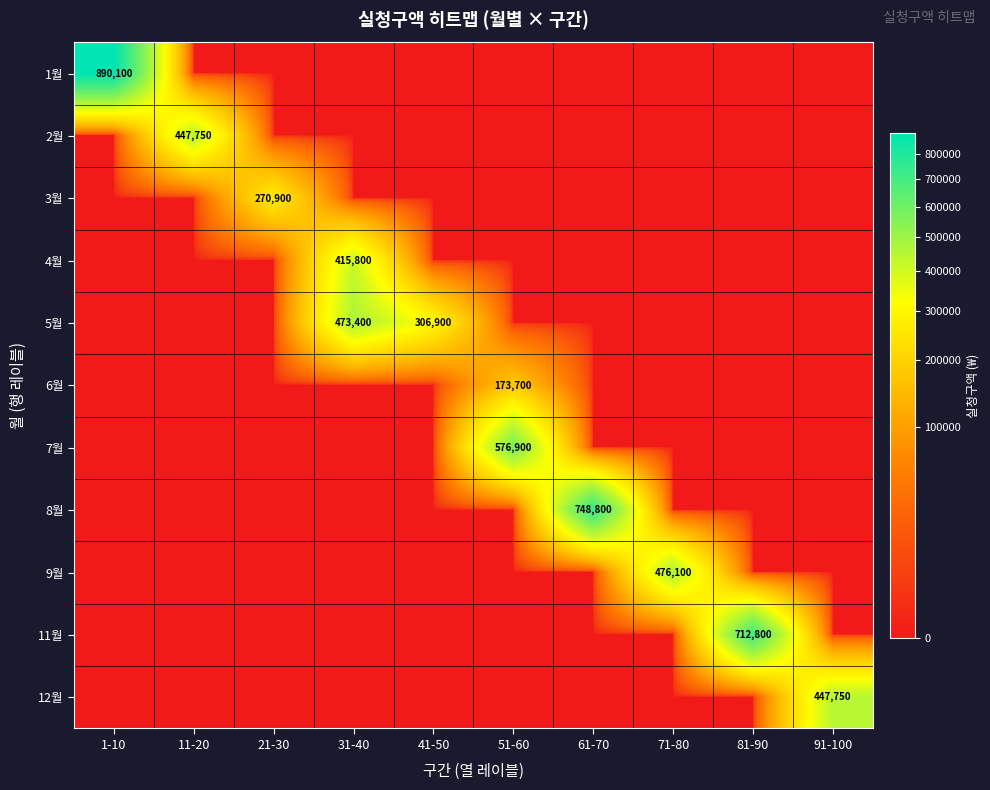

Is it true that 3월 equals 270900 at 21-30?

True